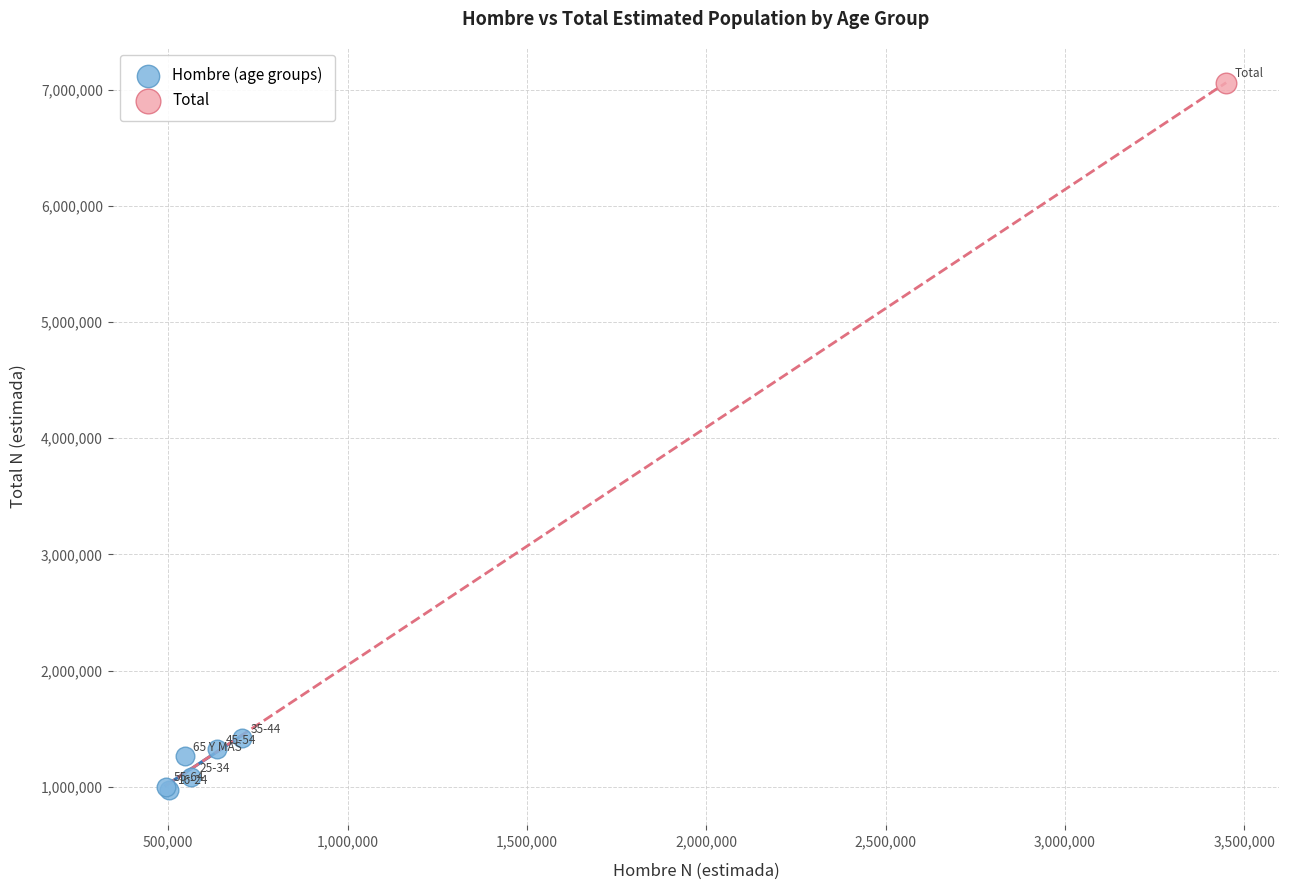

What are all the series names shown in the legend?

Hombre (age groups), Total